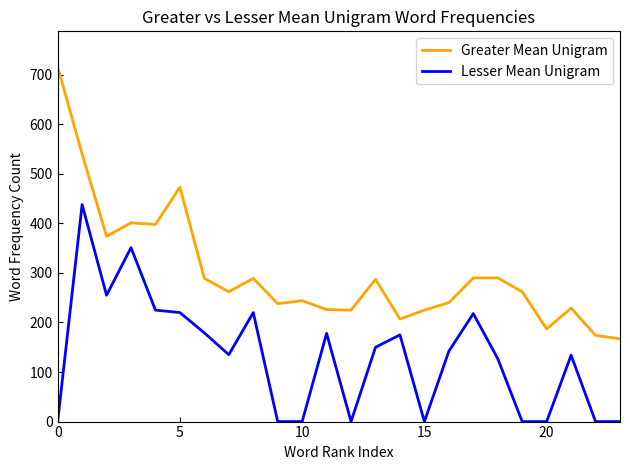

What is the highest value of the Lesser Mean Unigram series?

438